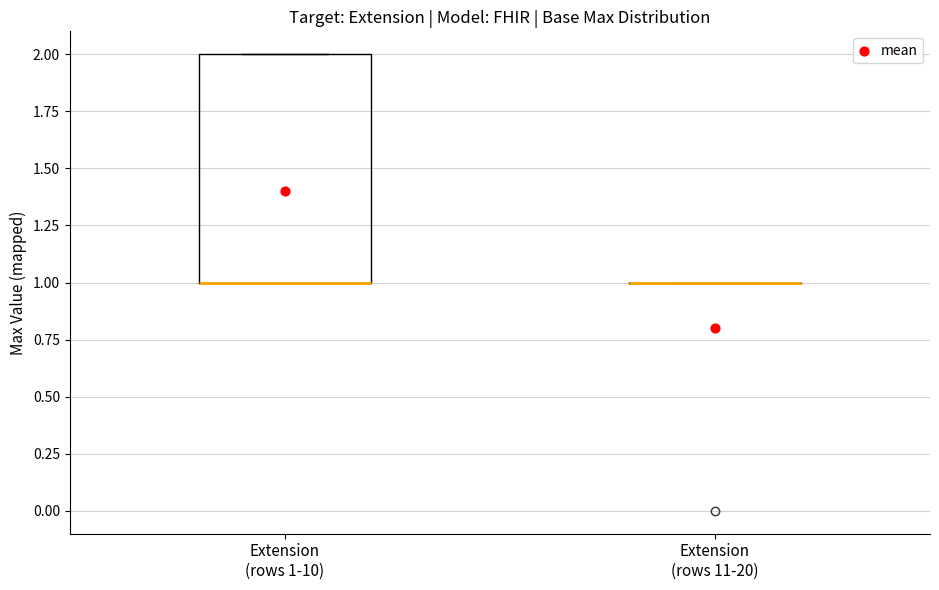

Reading left to right, transcribe this box plot: for each box, give where its median line is, the range the box spans, and where its two whiskers end, as read against the y-axis. The values are not printed on the chart, so give them approximately, as read against the axis.

Extension (rows 1-10): median 1 (drawn on the box's lower edge), box 1 to 2, whiskers 1 to 2
Extension (rows 11-20): box collapsed to a line at 1, whiskers 1 to 1